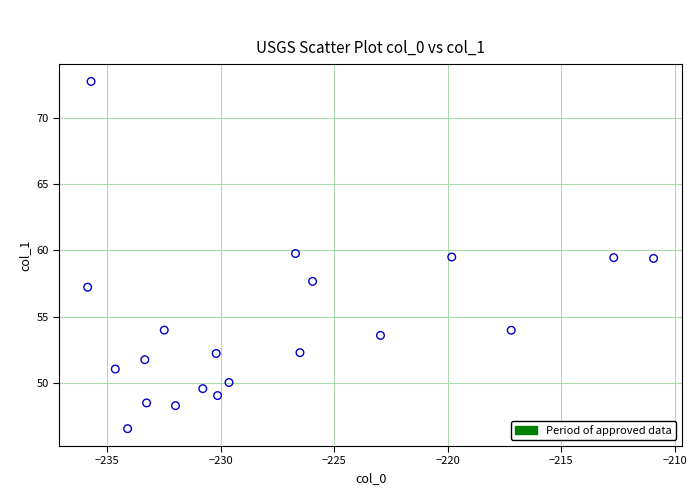

What is the range of Y values (max minus min)?

26.2